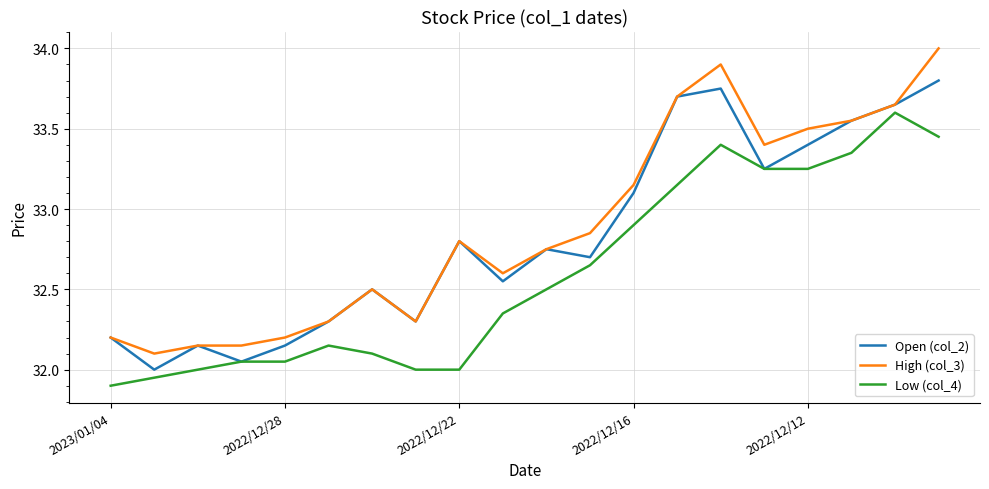

Which series has the widest spread of values?

High (col_3)